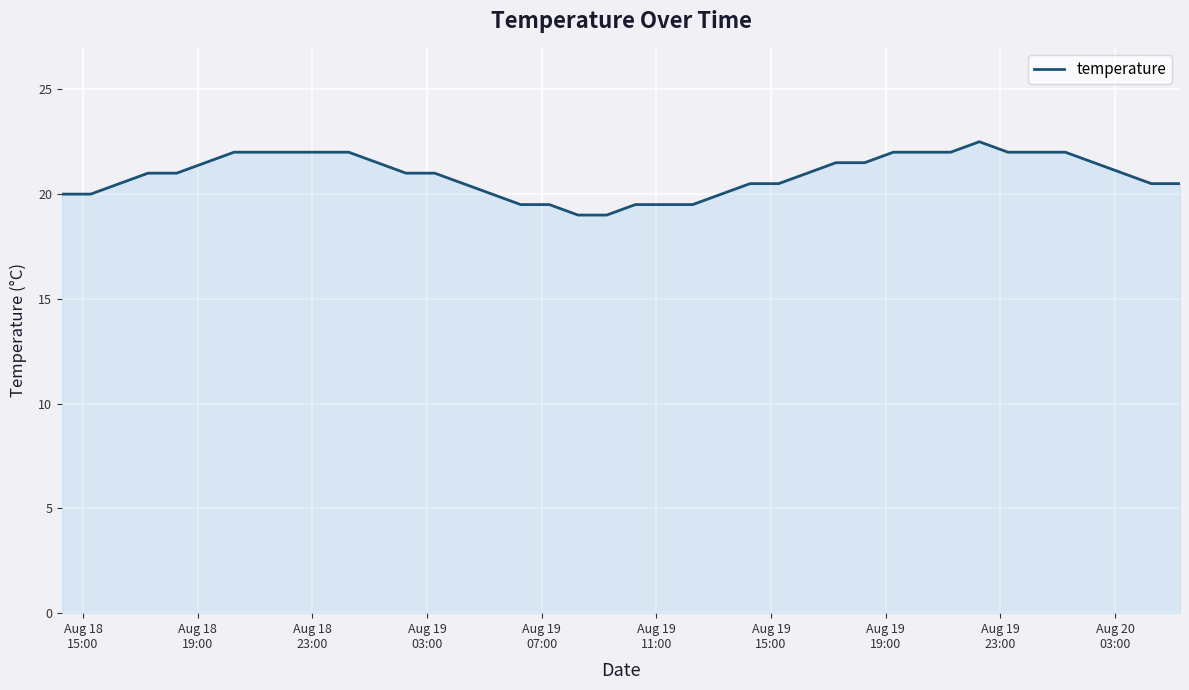

What is the smallest value displayed?

19.0